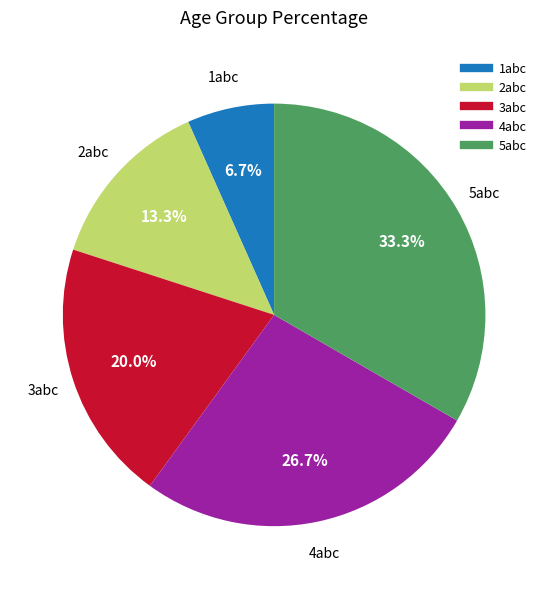

To the nearest percent, what is the difference between the largest and smallest slice percentages?

27%